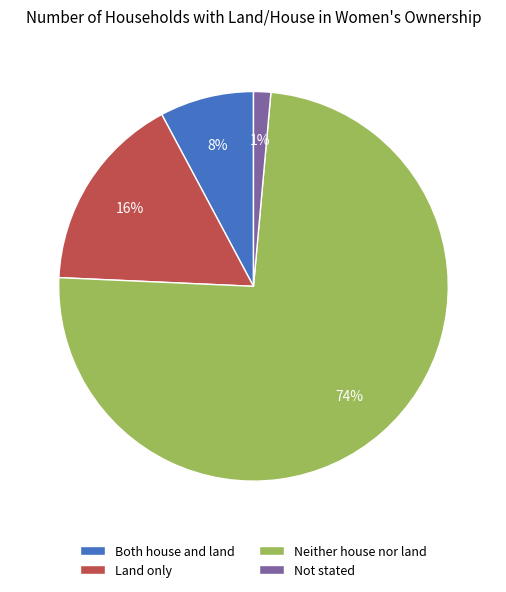

True or false: Not stated accounts for 7% of the total.

False